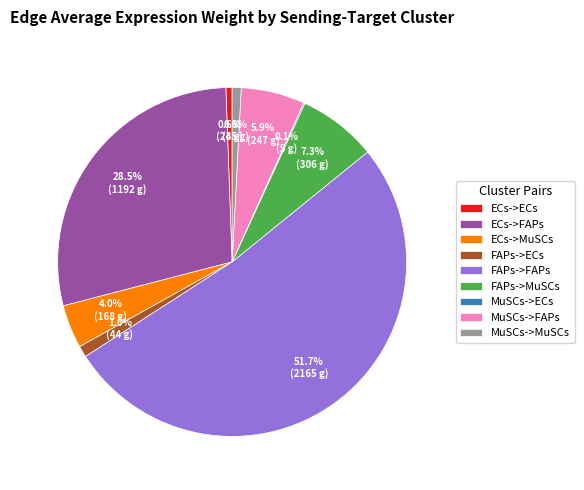

To the nearest percent, what portion does MuSCs->MuSCs represent?

1%